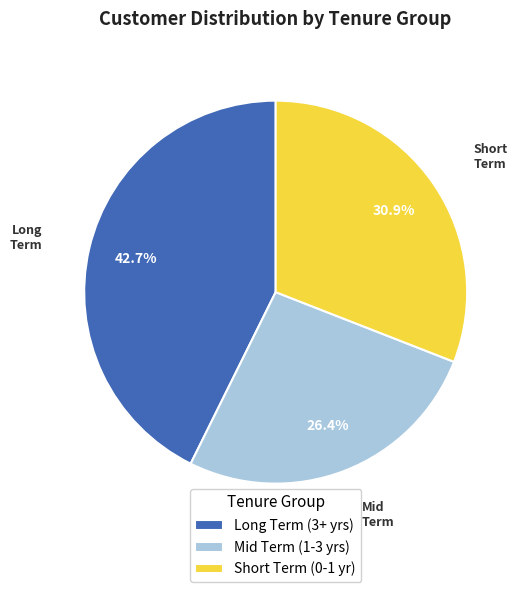

Does any single category account for the majority?

No